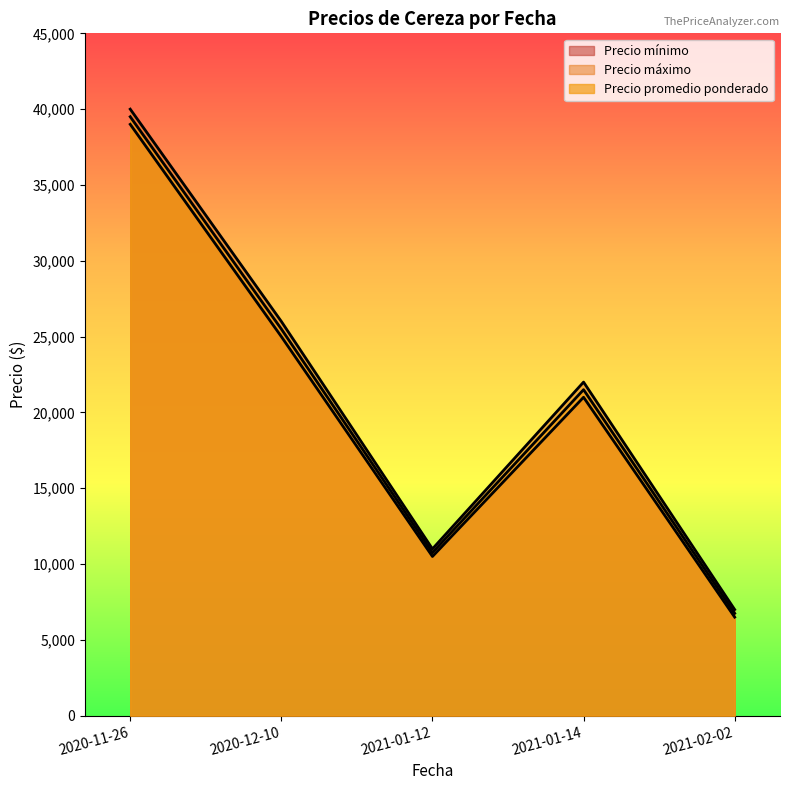

The value of Precio mínimo at 2020-12-10 is 11391. True or false?

False